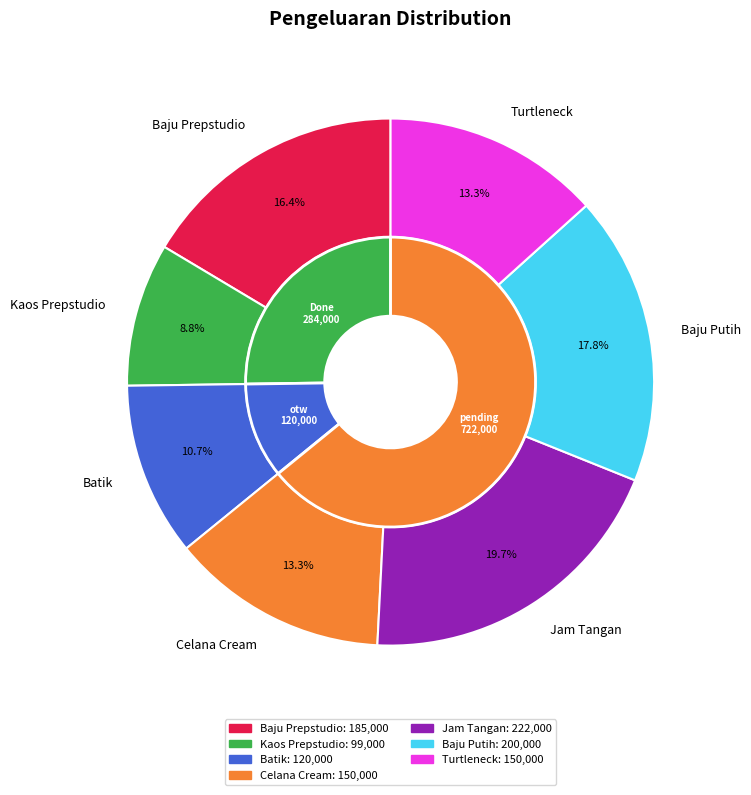

True or false: Kaos Prepstudio accounts for 1% of the total.

False